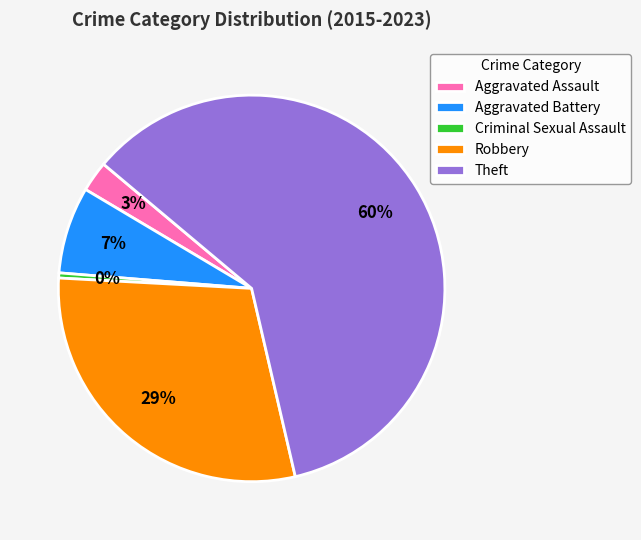

Is there a majority slice in this chart?

Yes